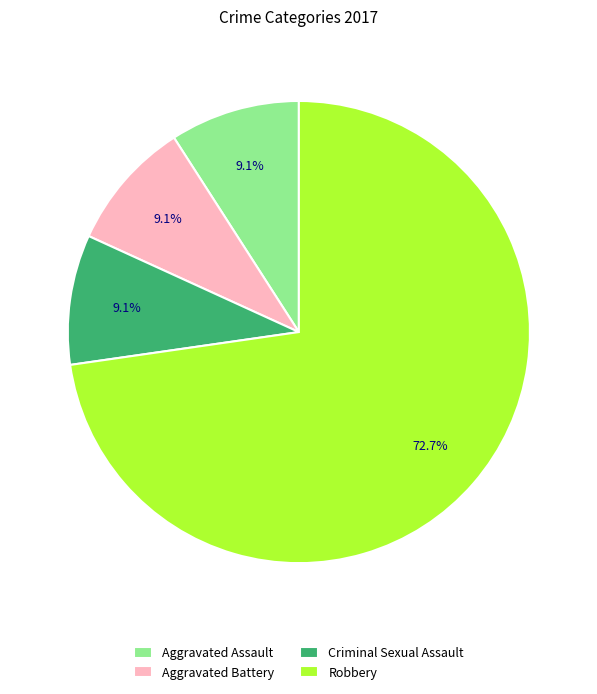

To the nearest percent, what is the difference between the Robbery and Aggravated Battery slice percentages?

64%